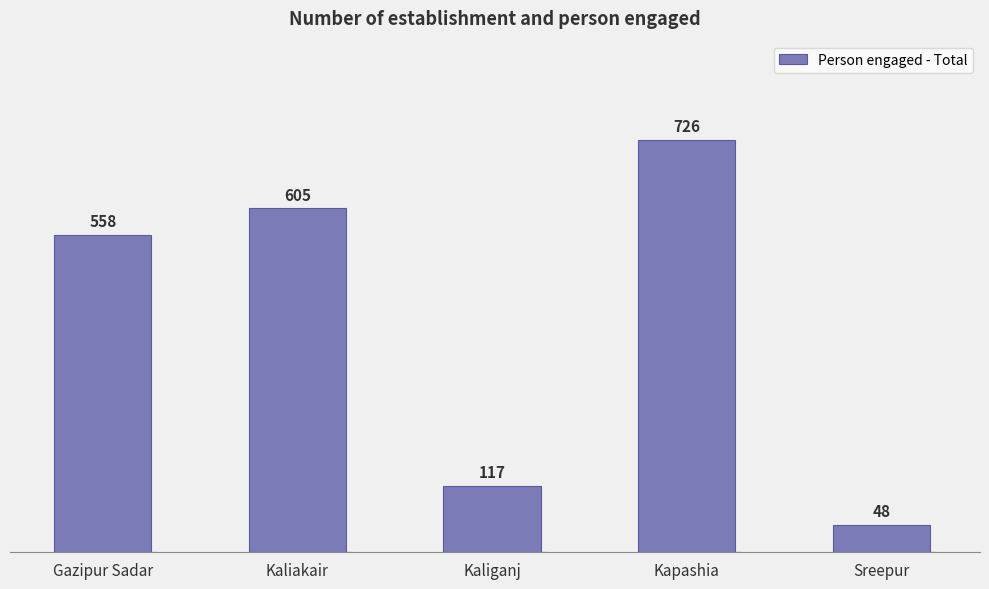

Rank the categories by value from highest to lowest.

Kapashia, Kaliakair, Gazipur Sadar, Kaliganj, Sreepur